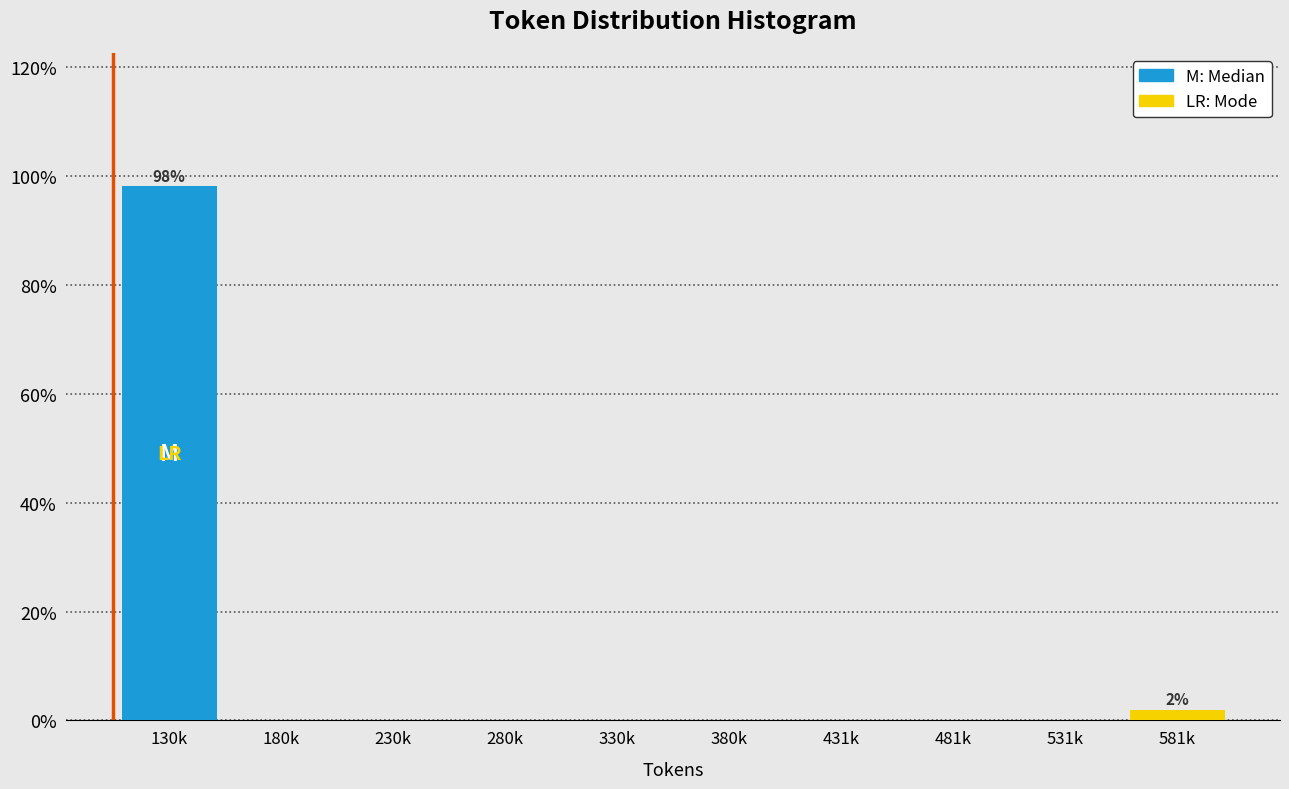

Reading right to left, list all the values displayed in this chart.

581k=1.9	531k=0.0	481k=0.0	431k=0.0	380k=0.0	330k=0.0	280k=0.0	230k=0.0	180k=0.0	130k=98.1